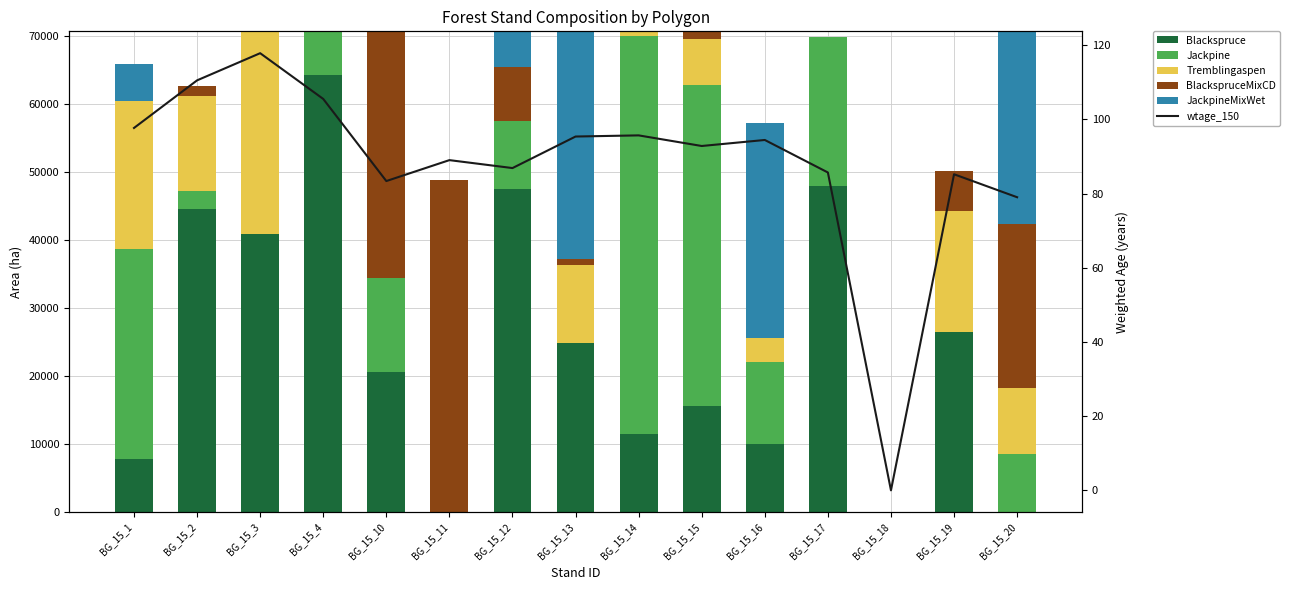

Where is Blackspruce nearest to the value 32106?

BG_15_19